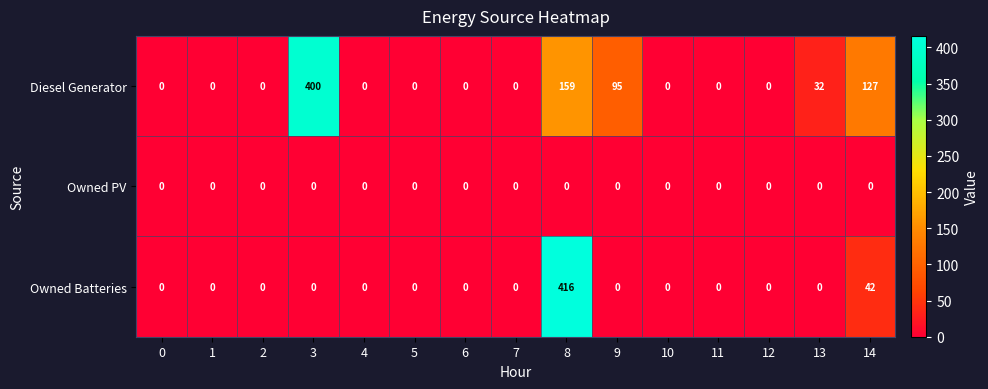

How many series are shown in this chart?

3